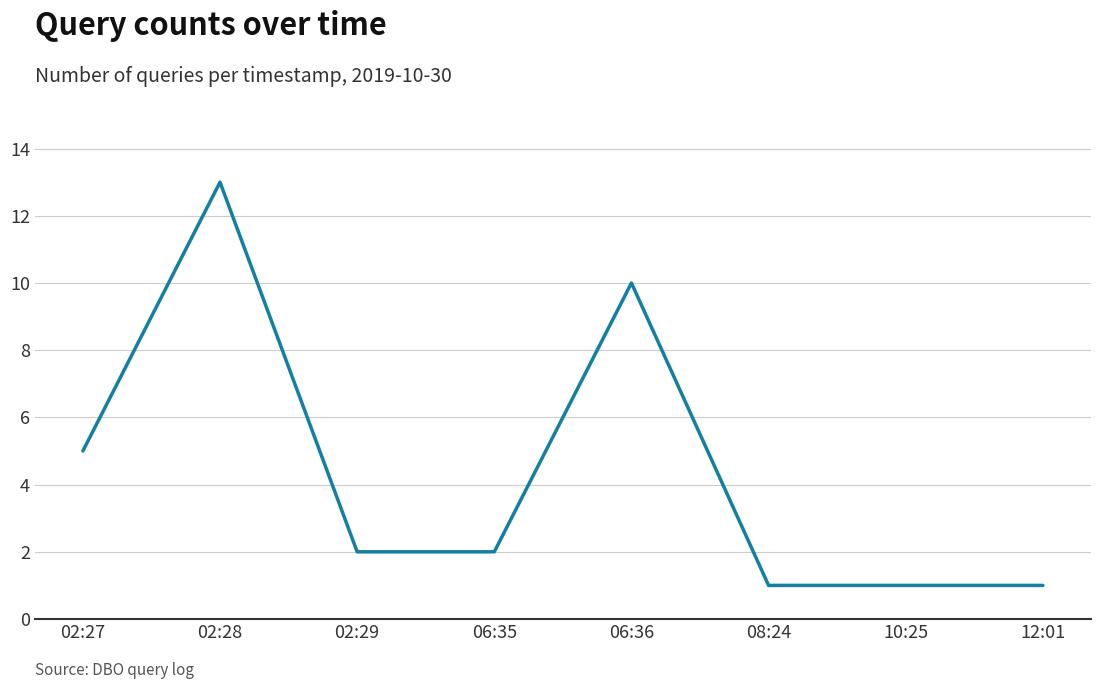

What is the maximum value shown in the chart?

13